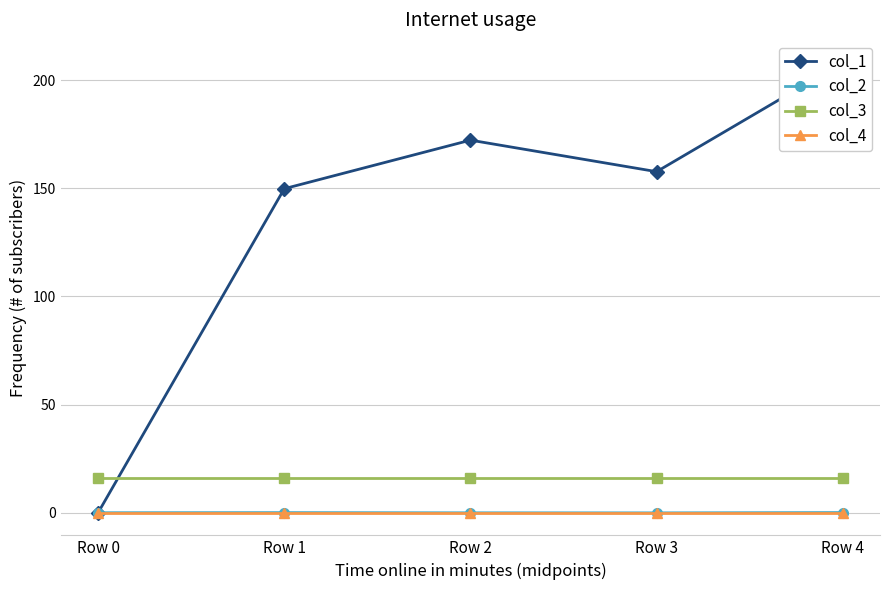

Which series ends up on top after the final intersection of col_2 and col_4?

col_2